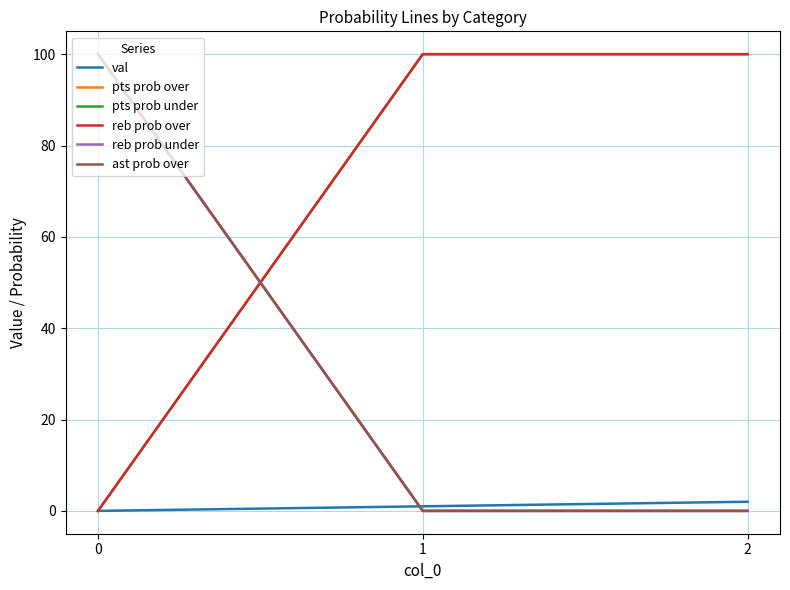

The value of pts prob under at 1 is 51. True or false?

False